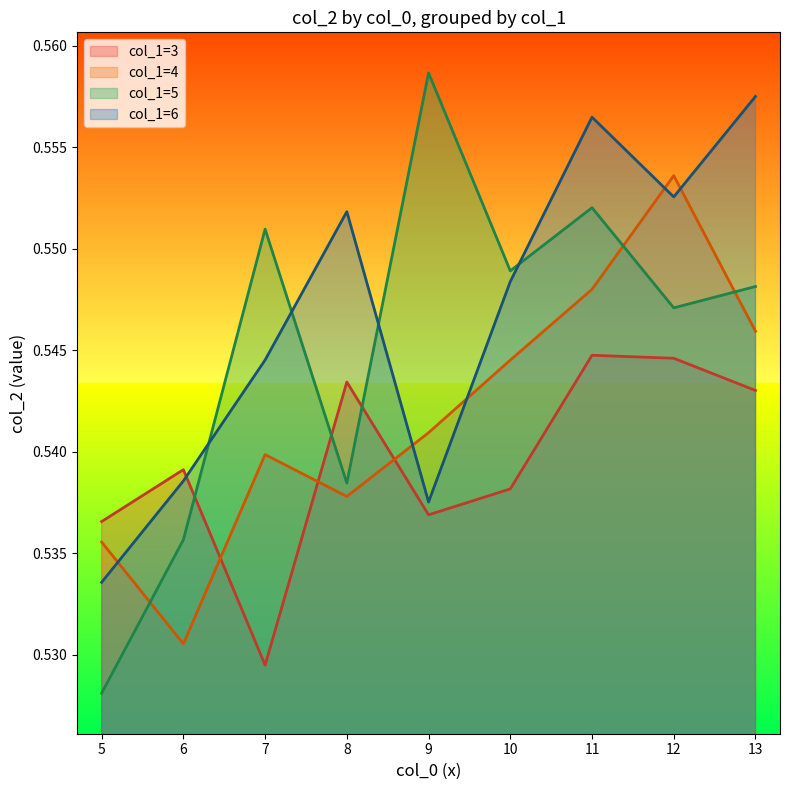

Rank the categories by value from lowest to highest.

5-5, 7-3, 6-4, 5-6, 5-4, 6-5, 5-3, 9-3, 9-6, 8-4, 10-3, 8-5, 6-6, 6-3, 7-4, 9-4, 13-3, 8-3, 10-4, 7-6, 12-3, 11-3, 13-4, 12-5, 11-4, 13-5, 10-6, 10-5, 7-5, 8-6, 11-5, 12-6, 12-4, 11-6, 13-6, 9-5